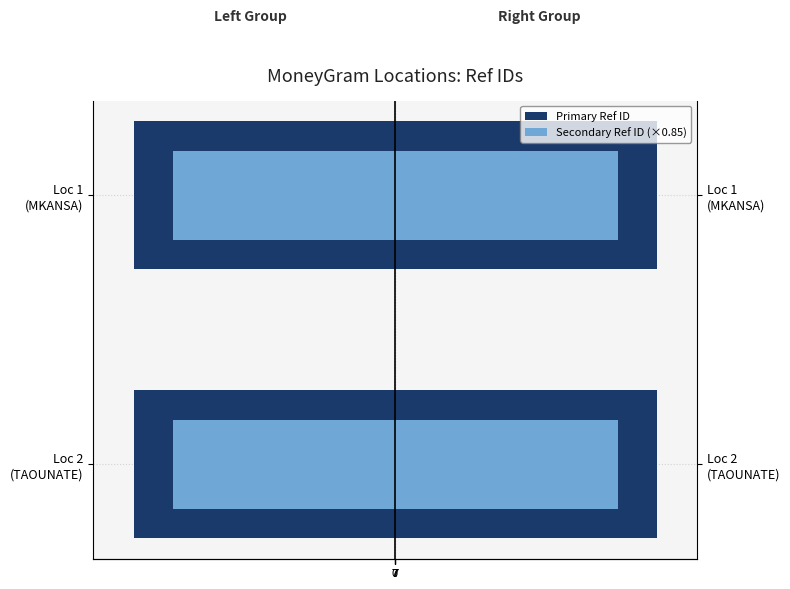

What is the average value of the Primary ID (Right) series?

7452.1